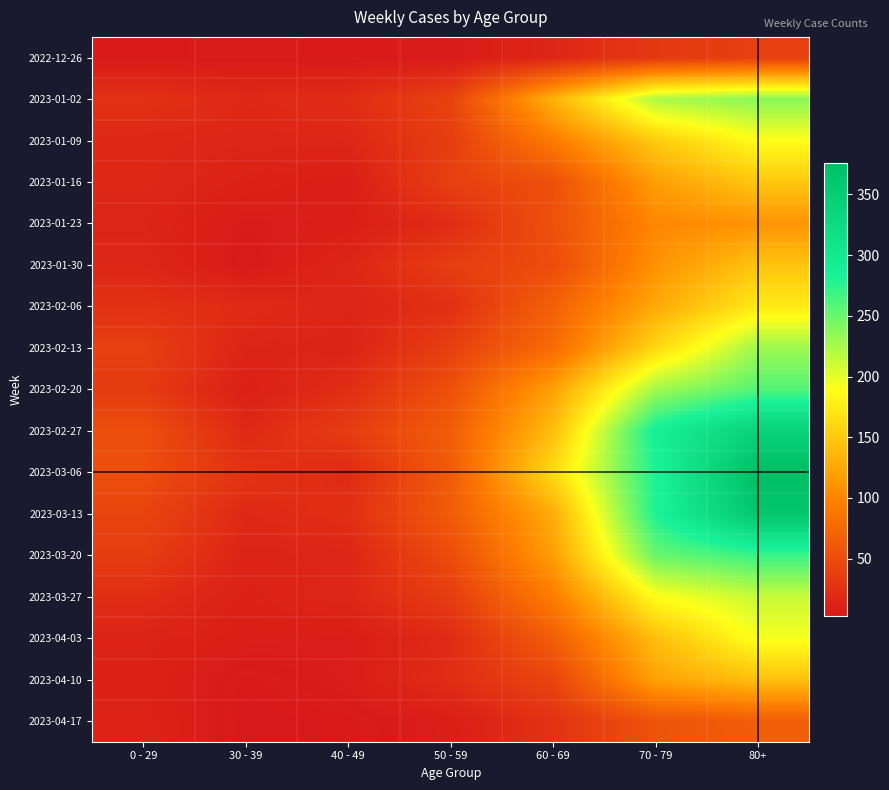

What is the minimum value shown in the chart?

3